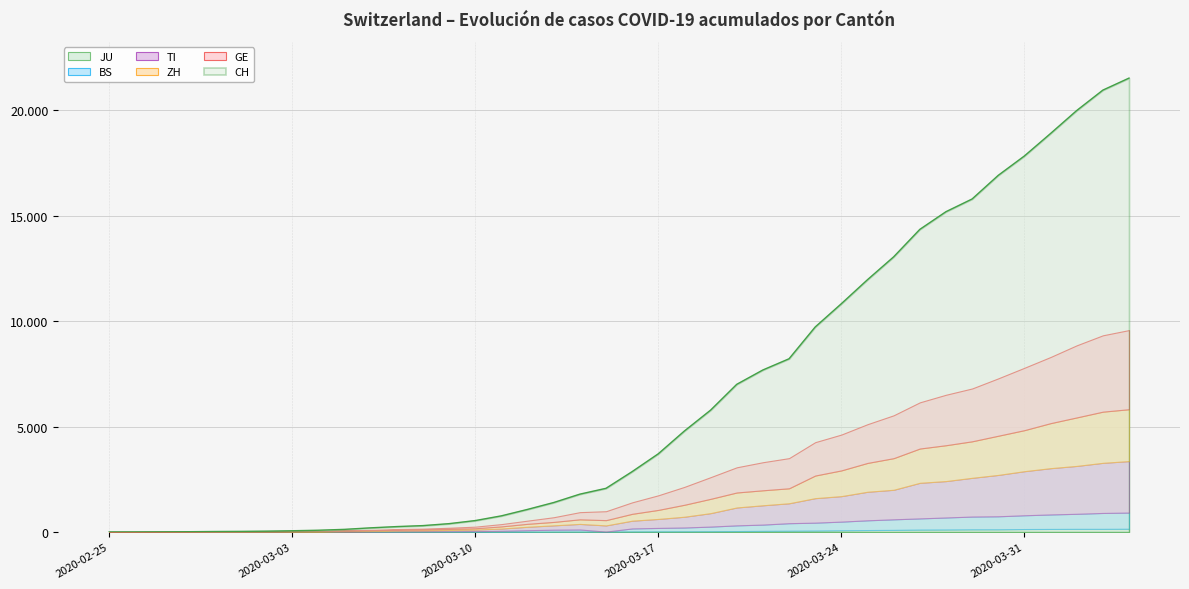

Where is GE nearest to the value 1876?

2020-03-25